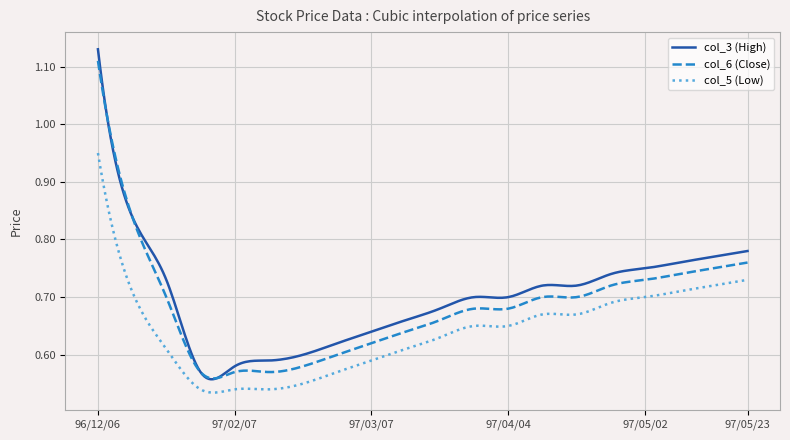

Which series has the largest range (max minus min)?

col_3 (High)